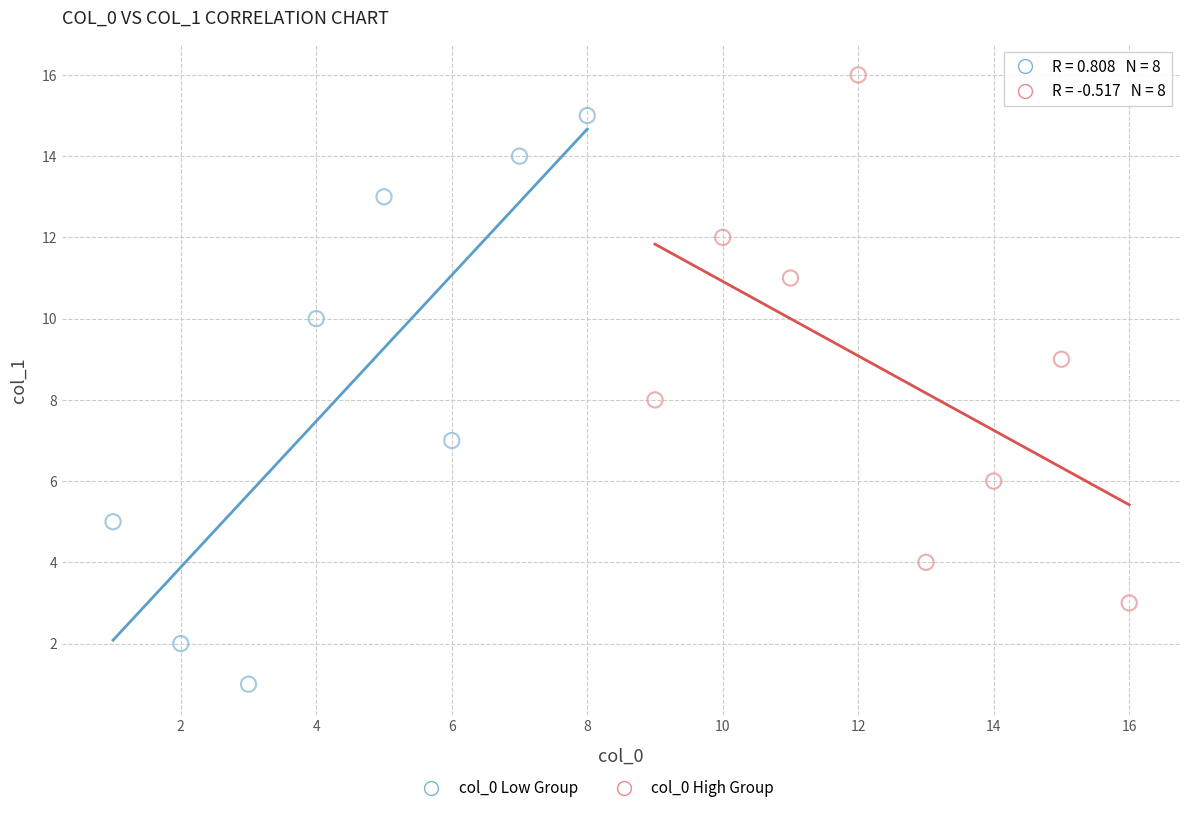

Which series reaches the maximum Y coordinate?

col_0 High Group